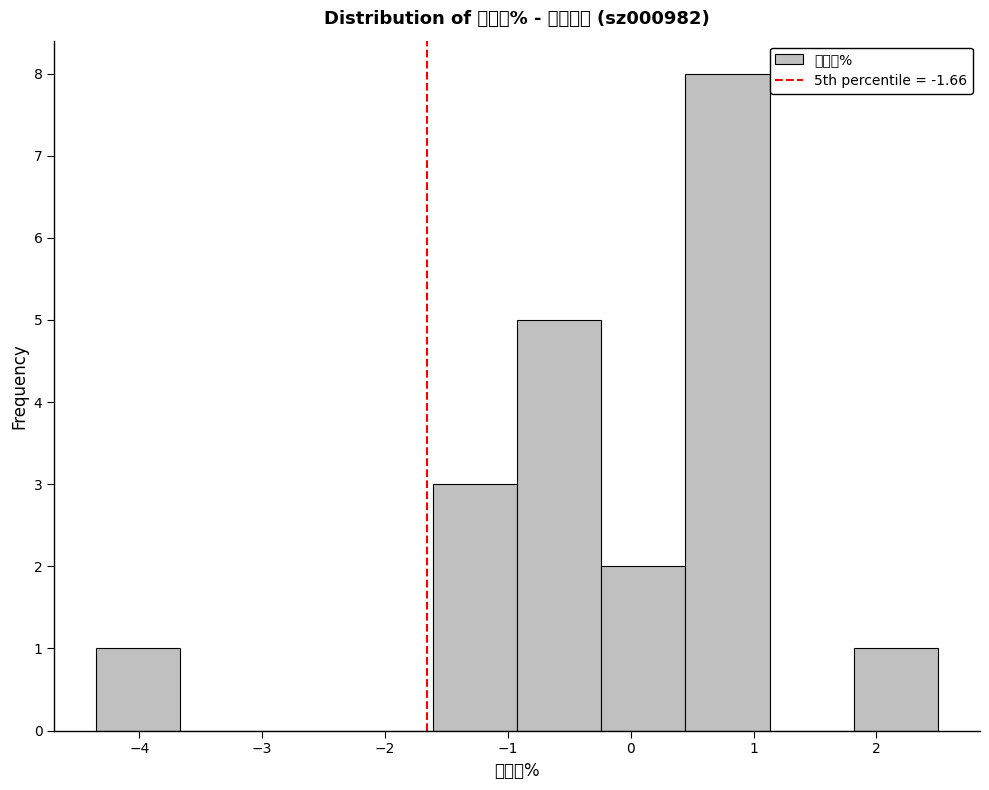

Over which range of the x-axis is the bar tallest?

0.4 to 1.1